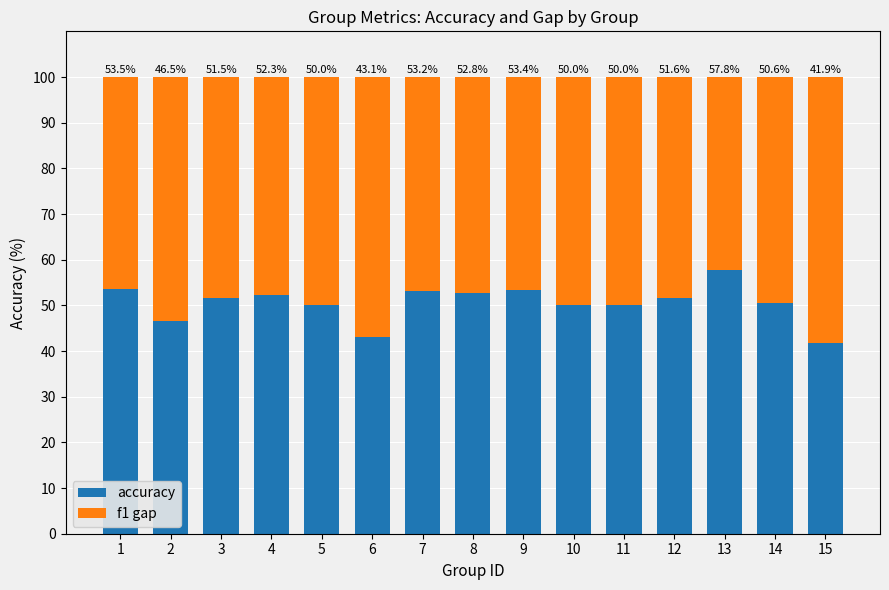

Are the bars horizontal?

No